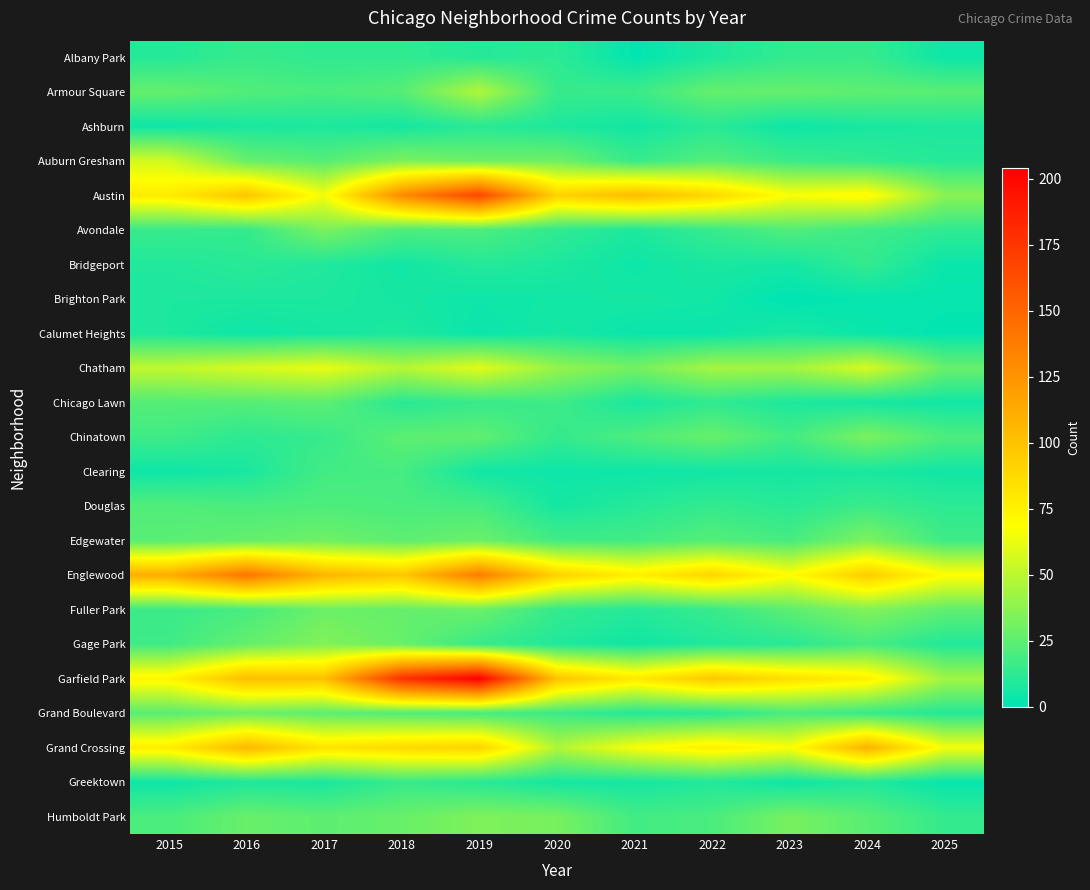

List the series in order of their peak value, lowest first.

Brighton Park, Calumet Heights, Ashburn, Bridgeport, Albany Park, Greektown, Clearing, Douglas, Chicago Lawn, Grand Boulevard, Avondale, Chinatown, Edgewater, Humboldt Park, Fuller Park, Gage Park, Armour Square, Auburn Gresham, Chatham, Grand Crossing, Englewood, Austin, Garfield Park